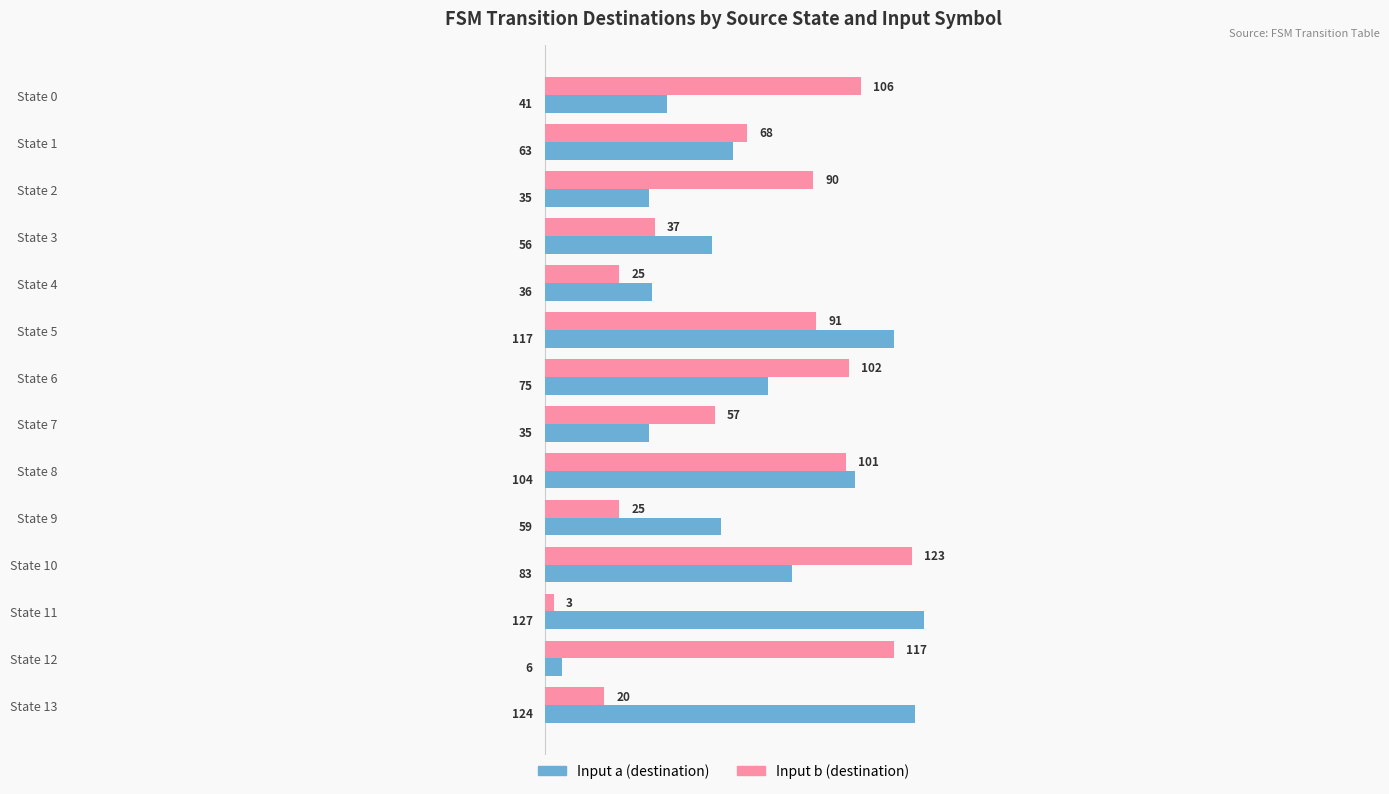

What is the sum of the Input b (destination) values at State 7 and State 9?

82